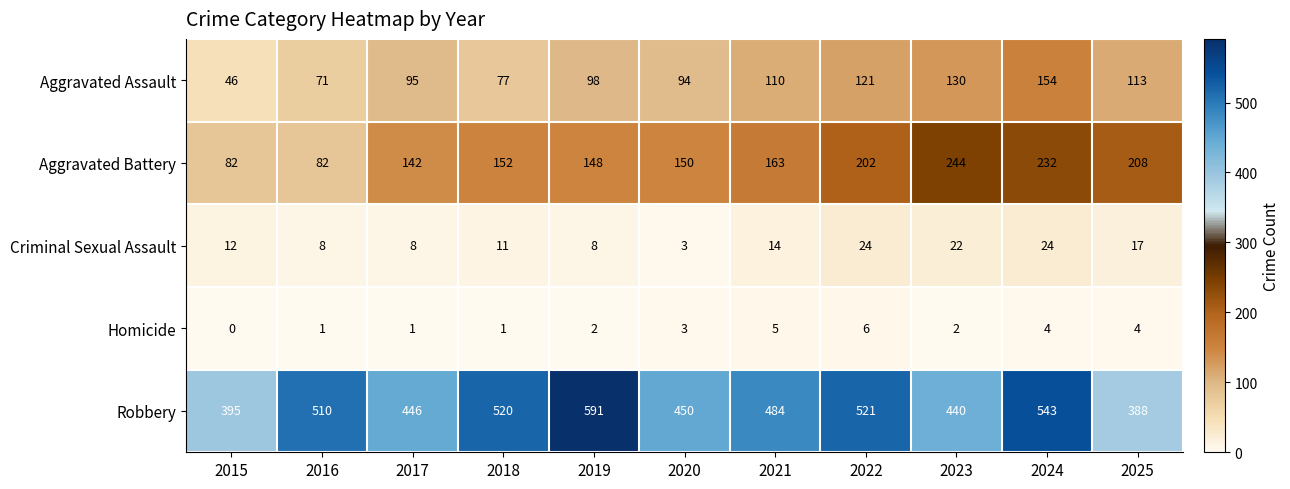

What is the difference between the second highest and minimum values in the Aggravated Battery series?

150